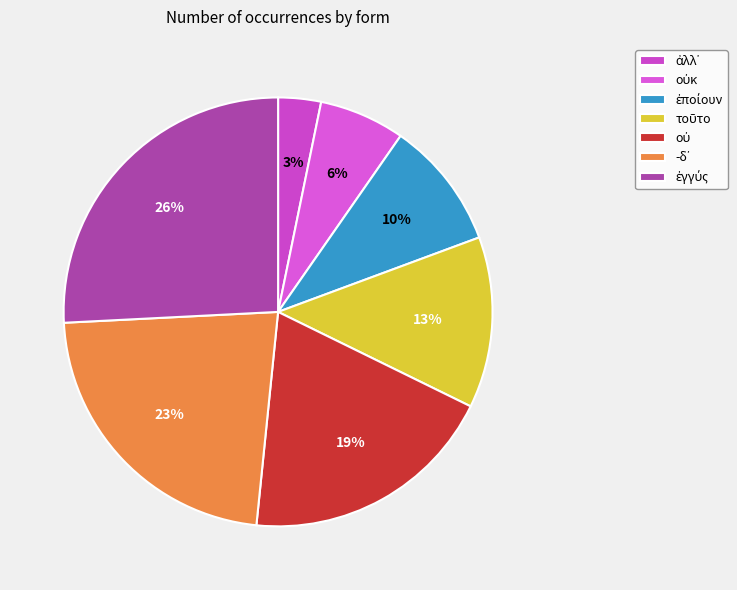

To the nearest percent, what is the combined percentage of ἐγγύς and οὐ?

45%